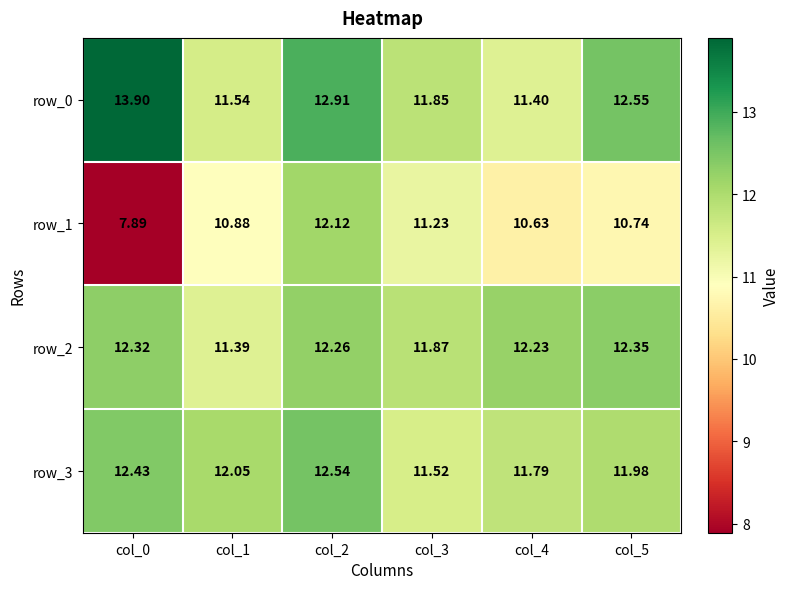

Count the number of categories in the chart.

6